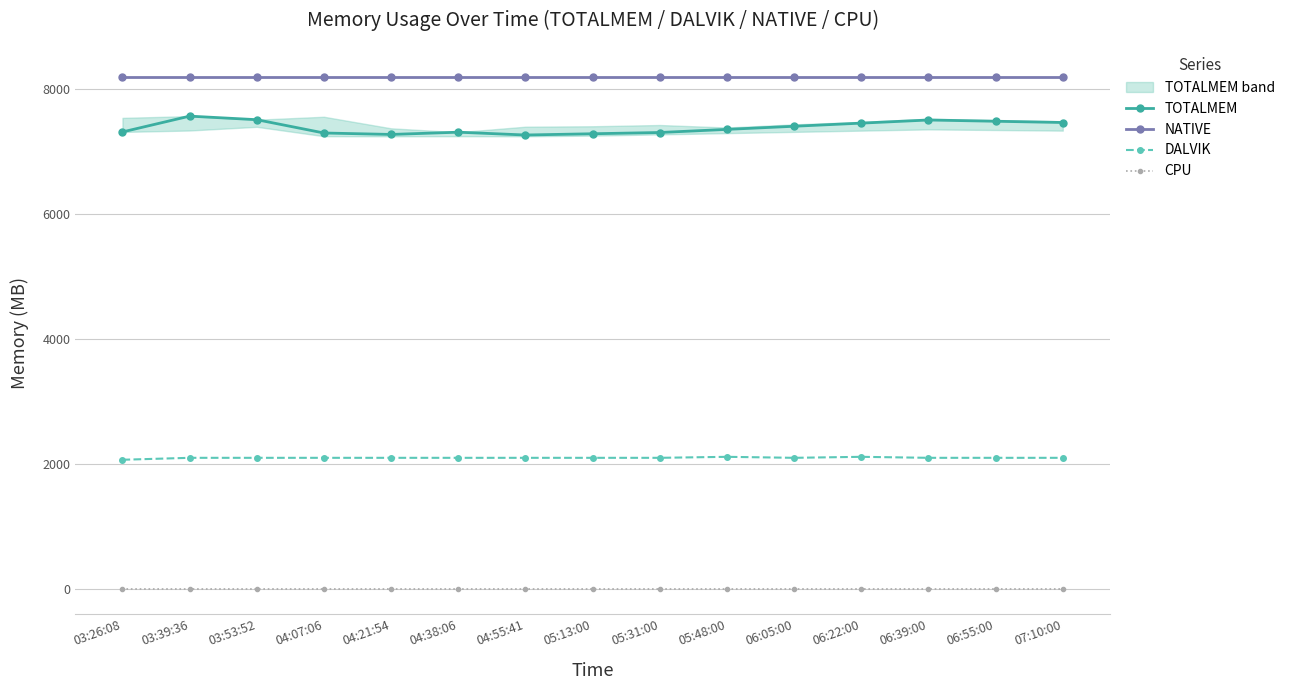

True or false: TOTALMEM and DALVIK cross at least once.

False